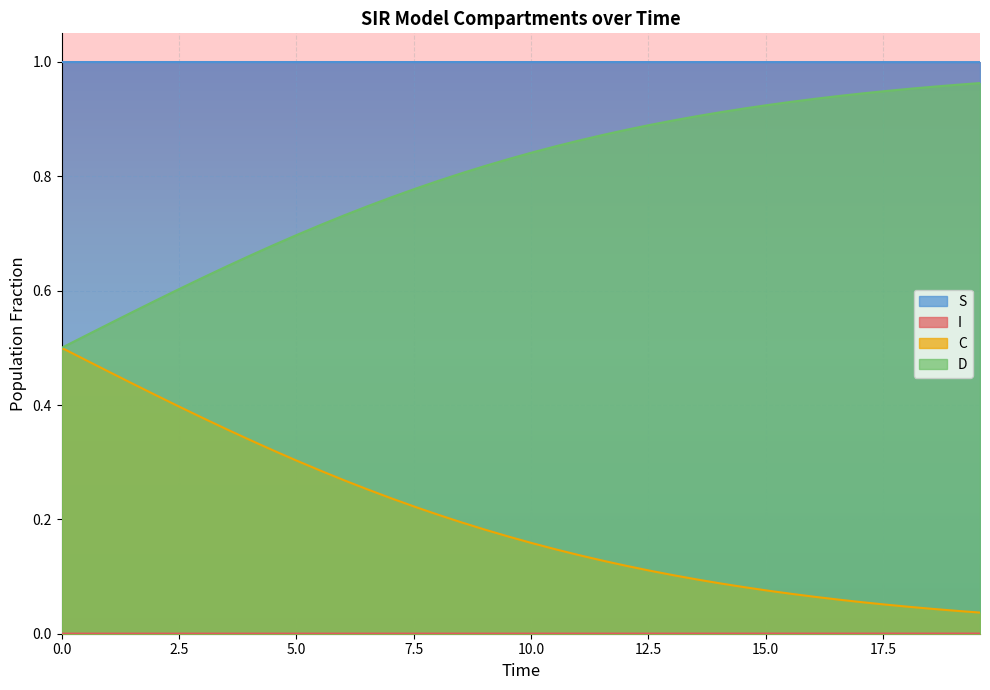

Reading left to right, extract all data points from this chart.

S: 1.0	1.0	1.0	1.0	1.0	1.0	1.0	1.0	1.0	1.0	1.0	1.0	1.0	1.0	1.0	1.0	1.0	1.0	1.0	1.0	1.0	1.0	1.0	1.0	1.0	1.0	1.0	1.0	1.0	1.0	1.0	1.0	1.0	1.0	1.0	1.0	1.0	1.0	1.0	1.0
I: 0.0	0.0	0.0	0.0	0.0	0.0	0.0	0.0	0.0	0.0	0.0	0.0	0.0	0.0	0.0	0.0	0.0	0.0	0.0	0.0	0.0	0.0	0.0	0.0	0.0	0.0	0.0	0.0	0.0	0.0	0.0	0.0	0.0	0.0	0.0	0.0	0.0	0.0	0.0	0.0
C: 0.5	0.5	0.5	0.4	0.4	0.4	0.4	0.4	0.3	0.3	0.3	0.3	0.3	0.3	0.2	0.2	0.2	0.2	0.2	0.2	0.2	0.1	0.1	0.1	0.1	0.1	0.1	0.1	0.1	0.1	0.1	0.1	0.1	0.1	0.1	0.1	0.0	0.0	0.0	0.0
D: 0.5	0.5	0.5	0.6	0.6	0.6	0.6	0.6	0.7	0.7	0.7	0.7	0.7	0.7	0.8	0.8	0.8	0.8	0.8	0.8	0.8	0.9	0.9	0.9	0.9	0.9	0.9	0.9	0.9	0.9	0.9	0.9	0.9	0.9	0.9	0.9	1.0	1.0	1.0	1.0